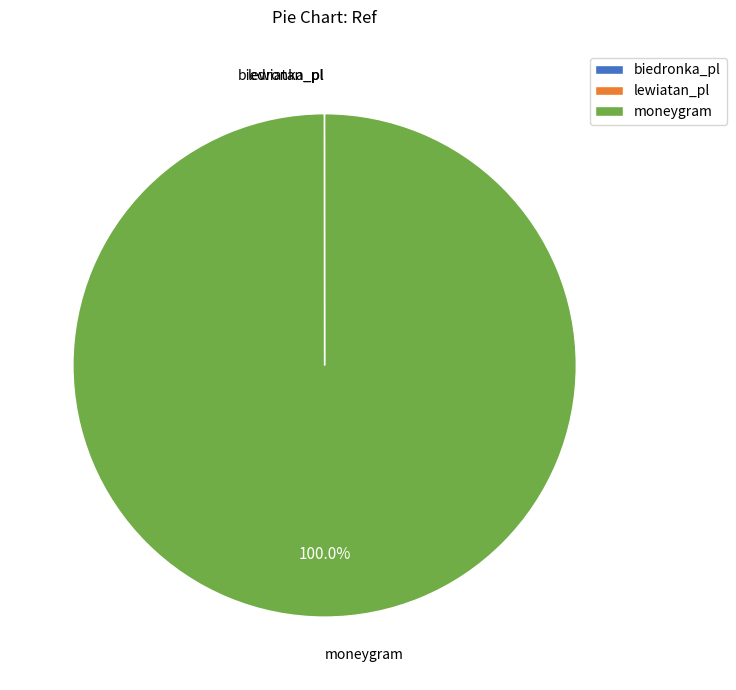

What is the majority slice?

moneygram